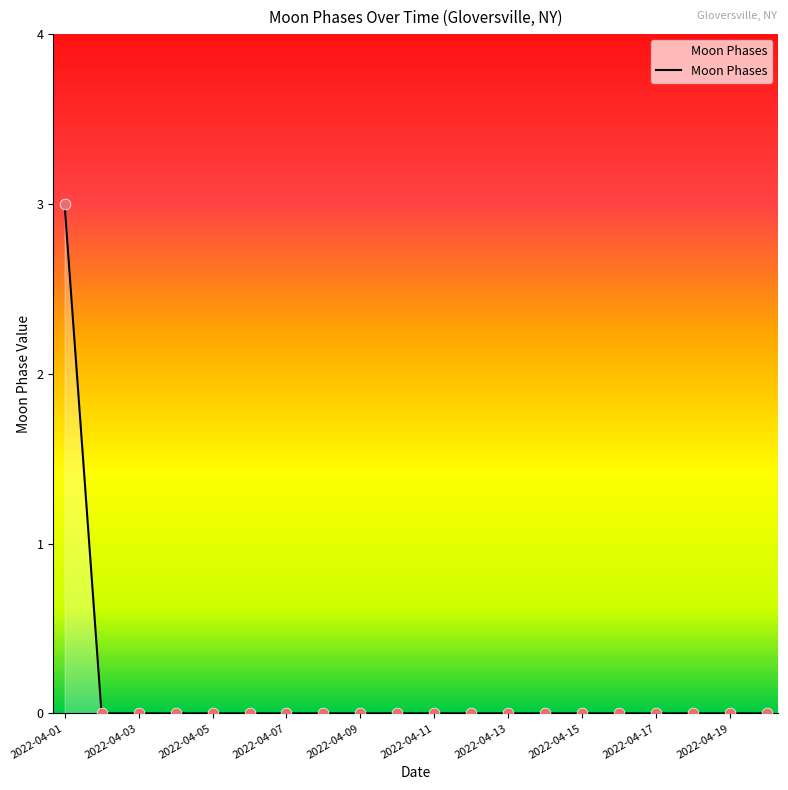

What is the difference between the maximum and minimum values?

3